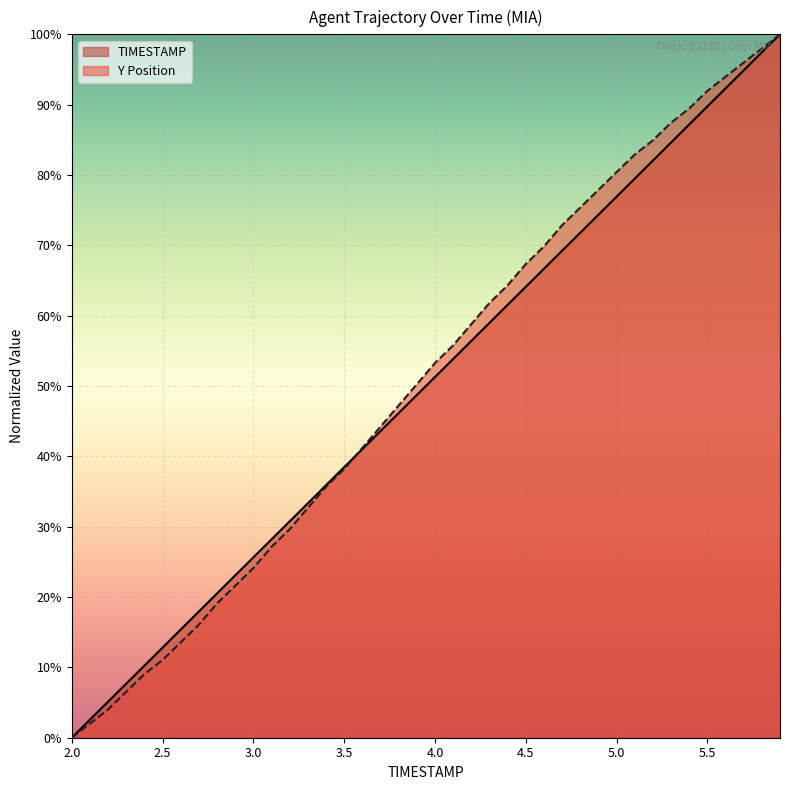

Which series has the widest spread of values?

TIMESTAMP